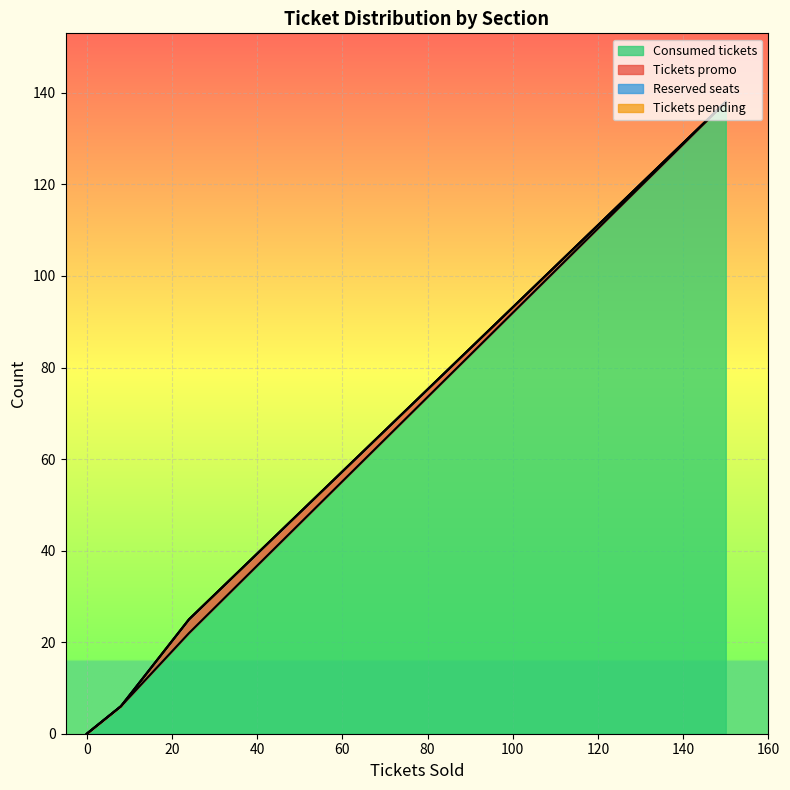

How many lines are shown in the chart?

4